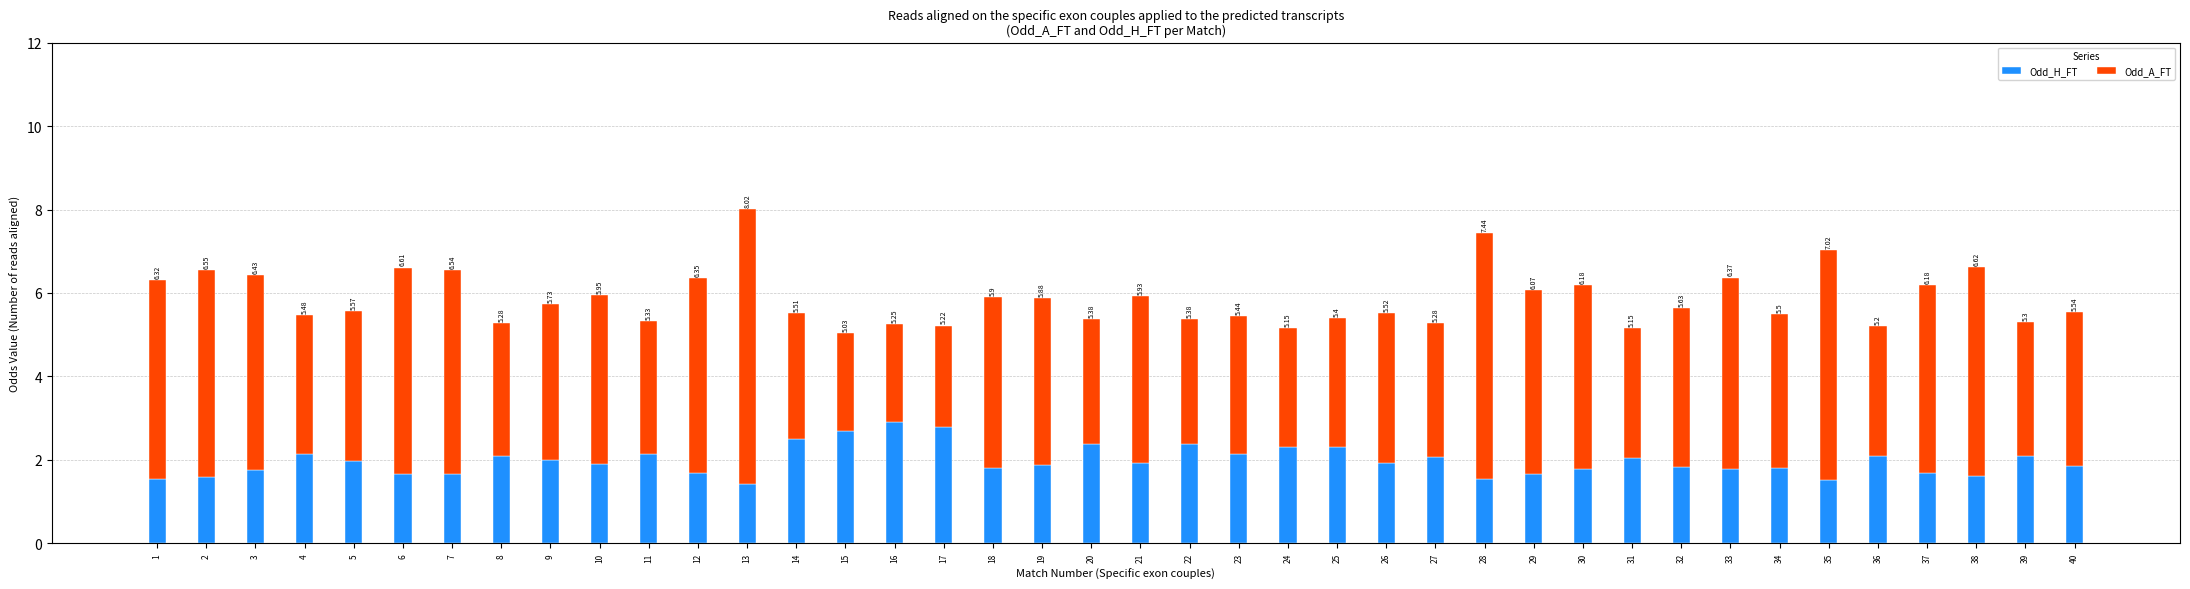

What is the difference between the Odd_H_FT values at 40 and 8?

0.2